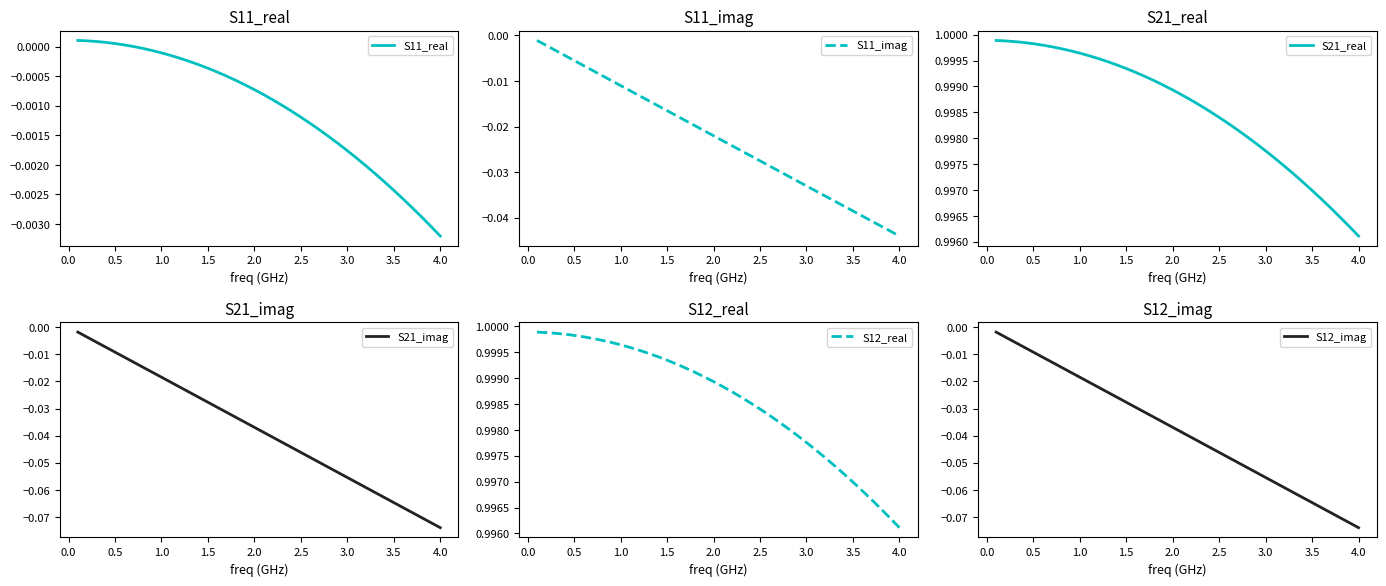

How many lines are shown in the chart?

6